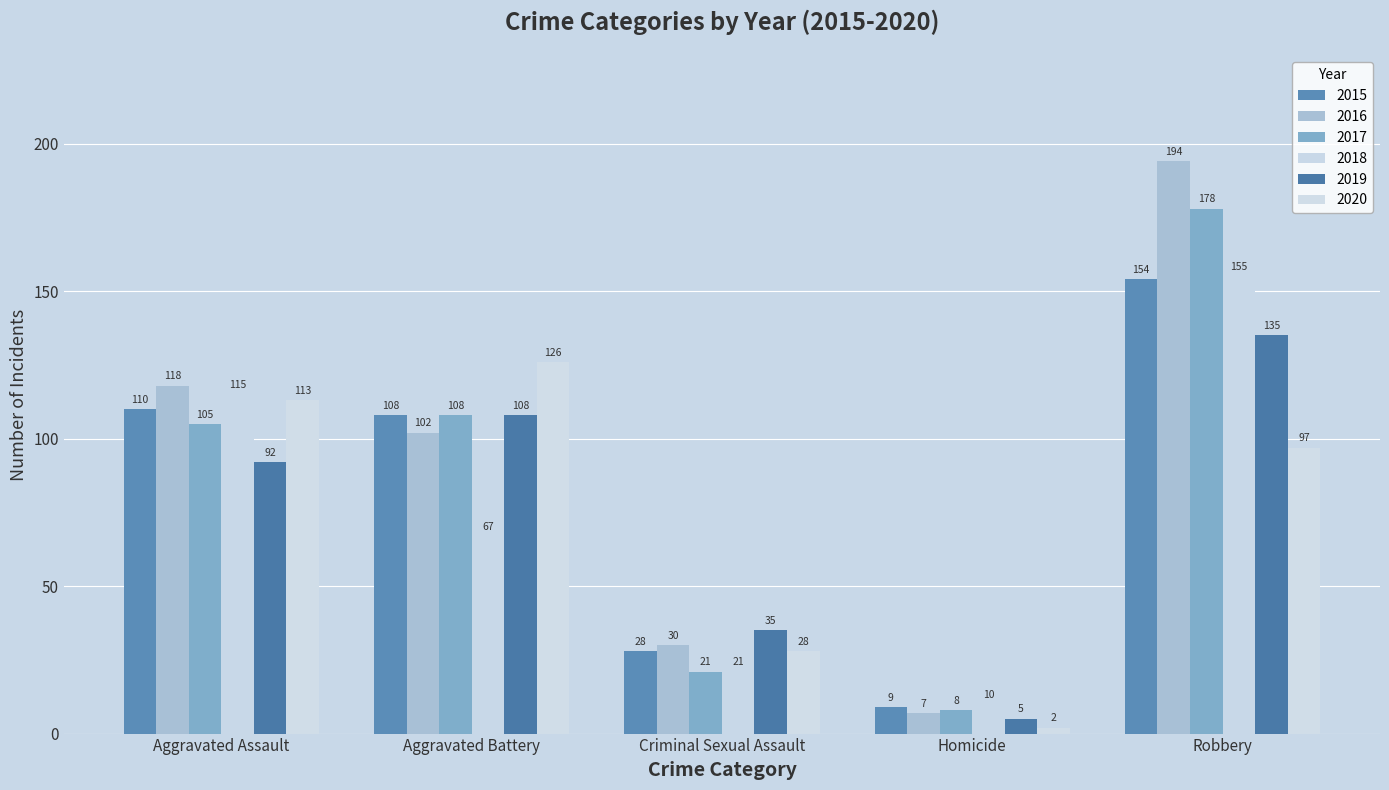

The value of 2020 at Aggravated Assault is 113. True or false?

True